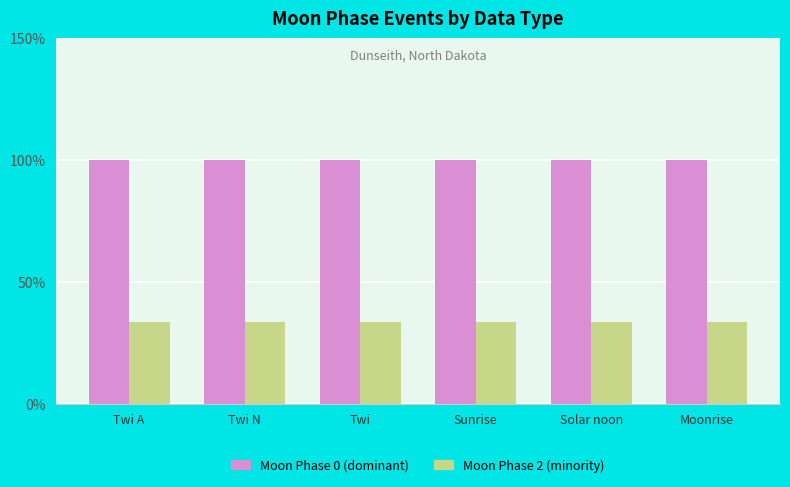

Reading right to left, extract all data points from this chart.

Moon Phase 0 (dominant): 100.0	100.0	100.0	100.0	100.0	100.0
Moon Phase 2 (minority): 33.3	33.3	33.3	33.3	33.3	33.3